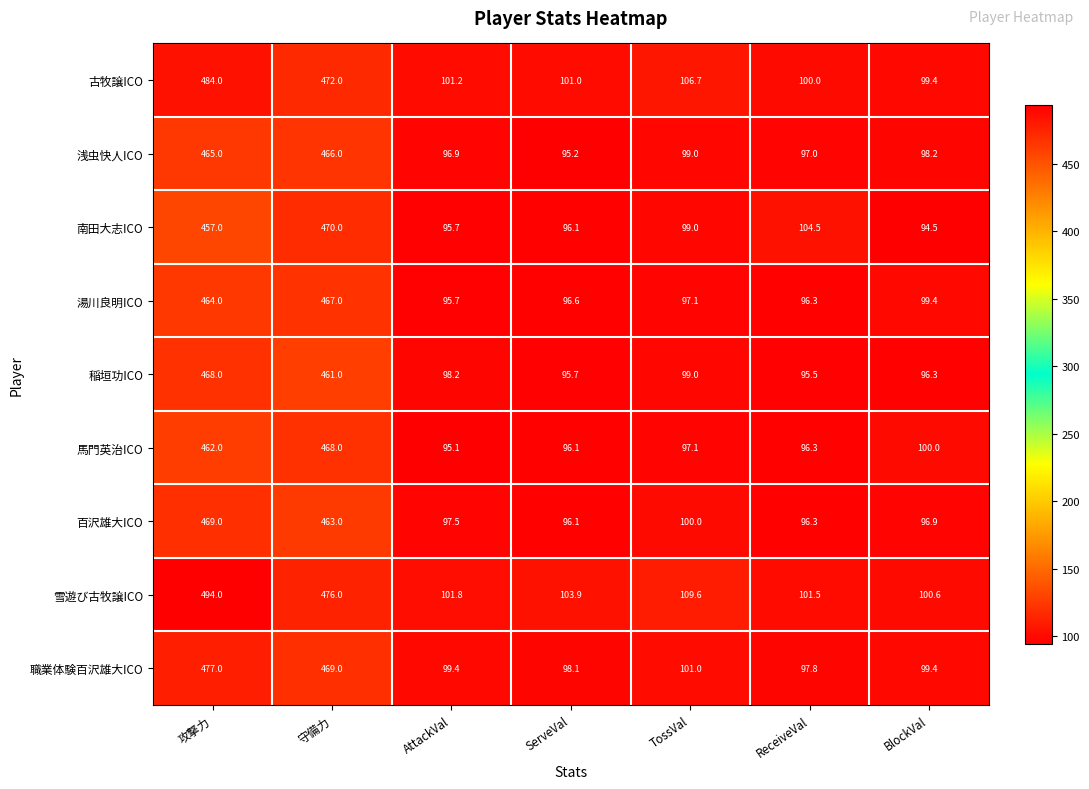

Which series changed the most between 守備力 and BlockVal?

南田大志ICO